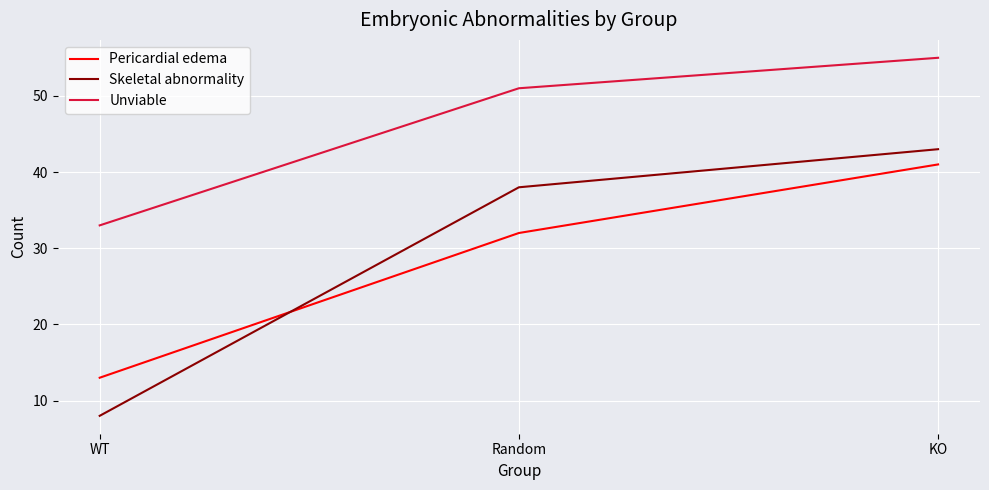

What is the difference between the Skeletal abnormality values at Random and KO?

5